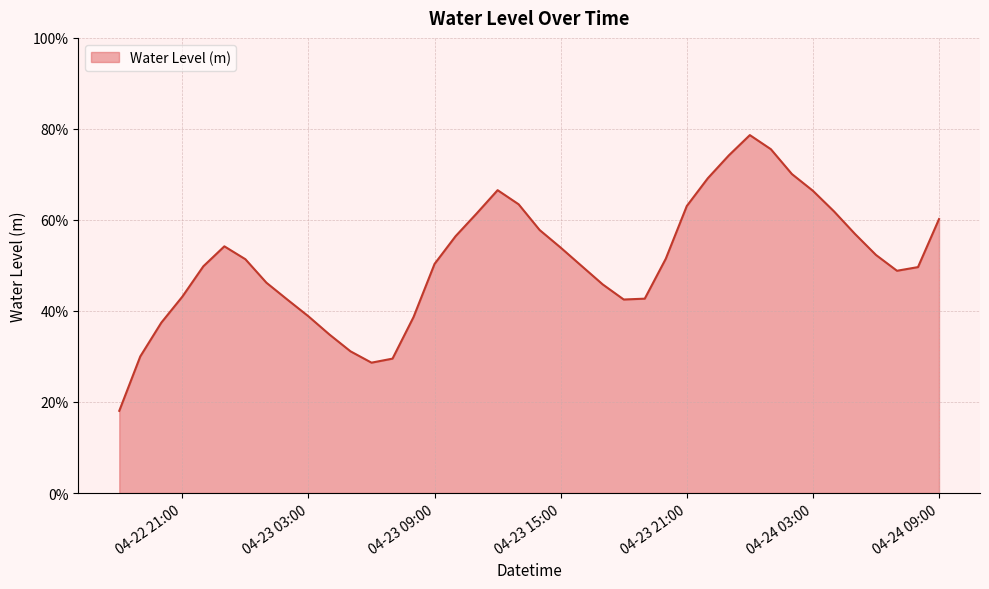

Is this an area chart (filled region under the line)?

Yes